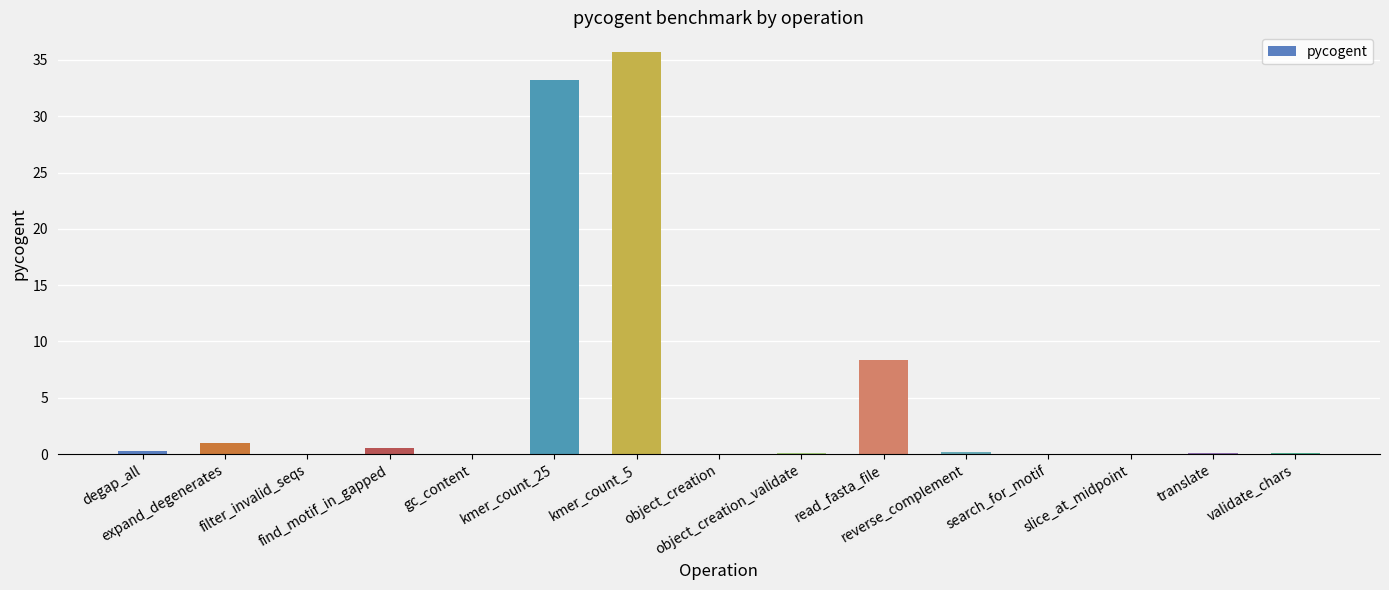

What is the greatest value displayed?

35.7